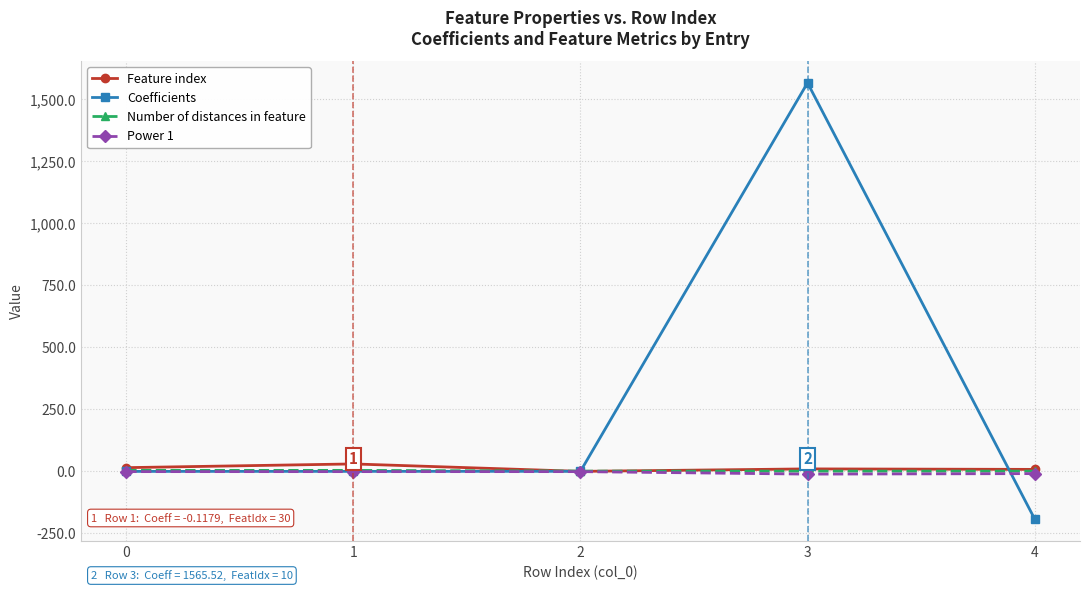

Is it true that Coefficients equals -191.1 at 4?

True